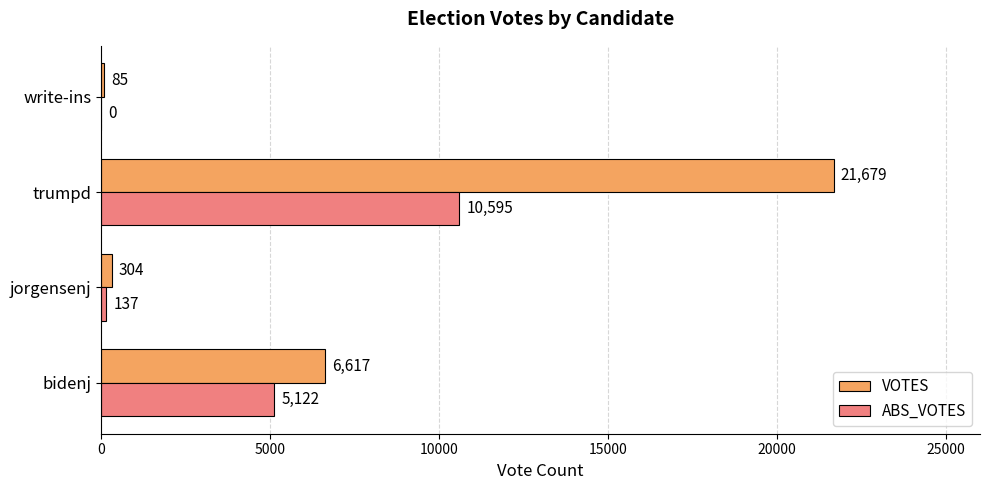

Is it true that VOTES equals 21679 at trumpd?

True